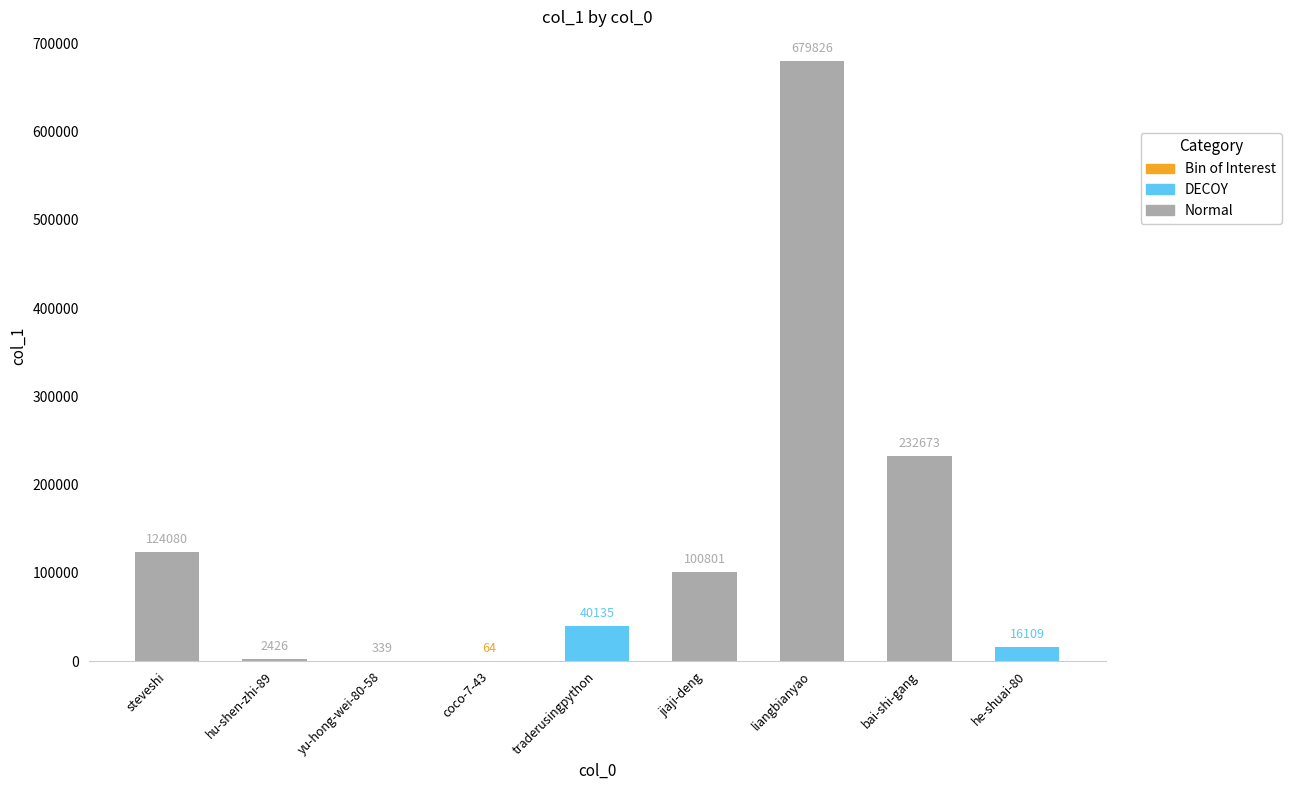

What is the sum of the values at traderusingpython and liangbianyao?

719961